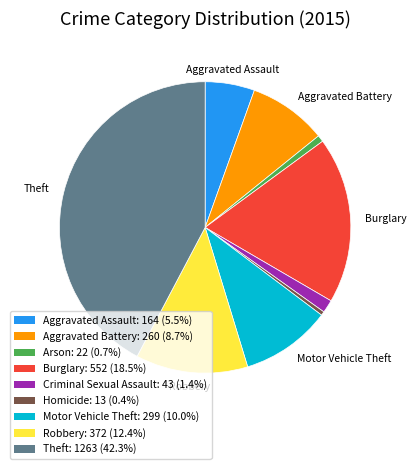

Approximately how many times larger is the value at Aggravated Battery: 260 (8.7%) compared to Arson: 22 (0.7%)?

11.8